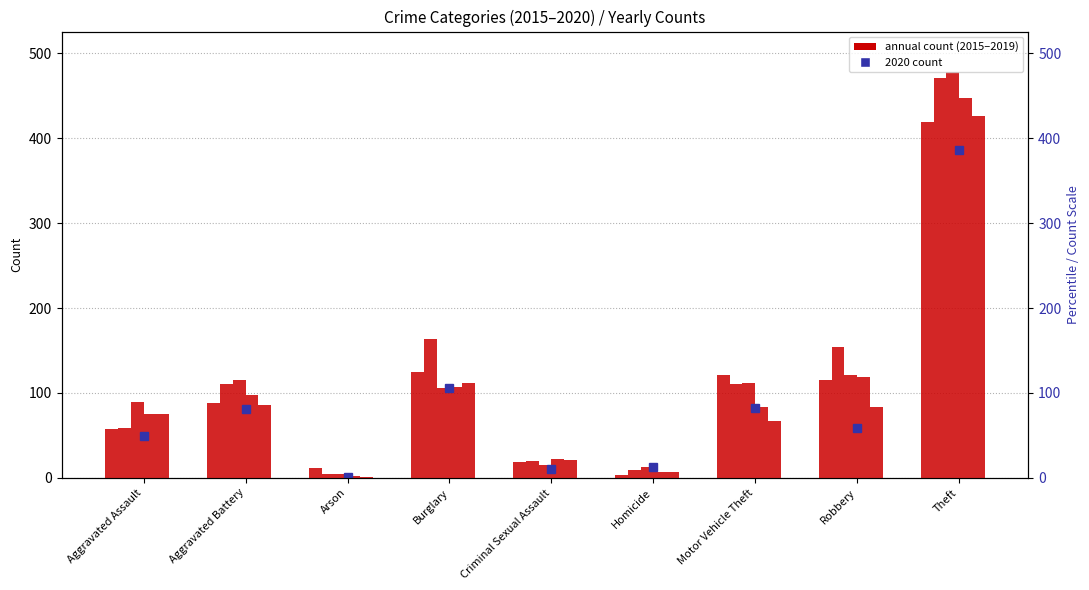

How many values in the 2015 series are below 88?

4